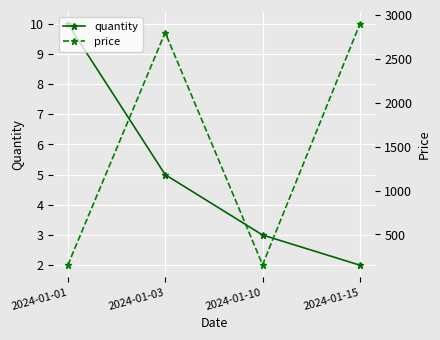

At which category is the sum across all series the highest?

2024-01-15